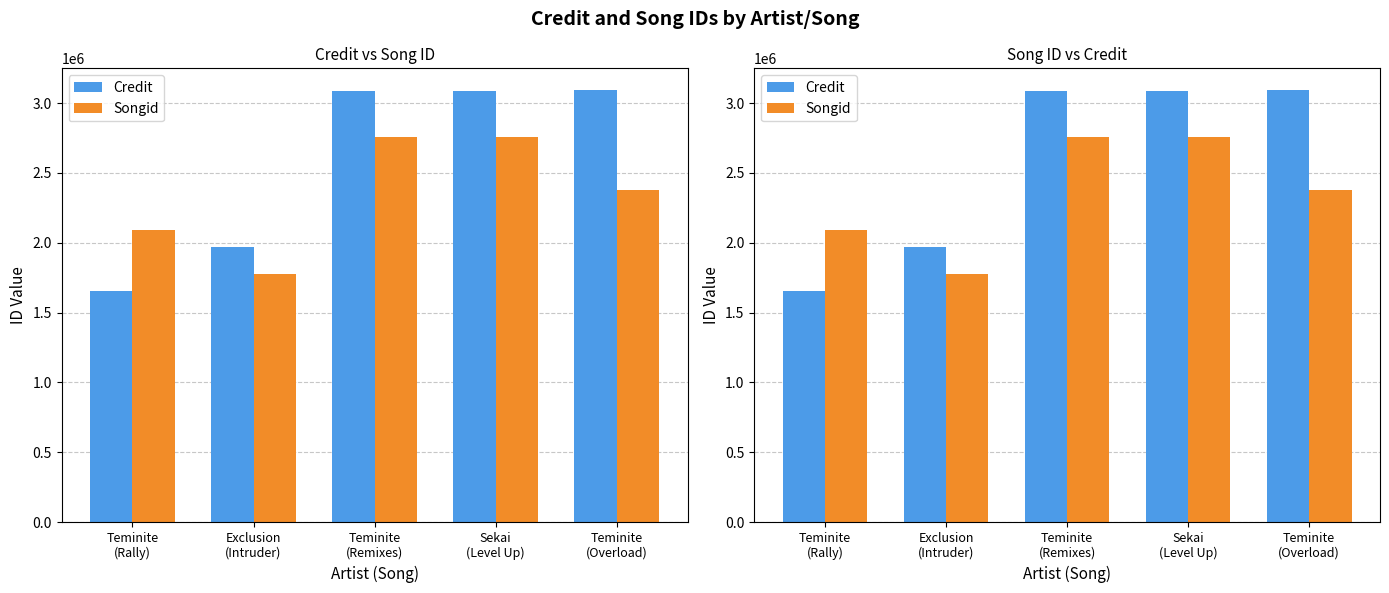

Which category has the lowest value in the Credit series?

Teminite
(Rally)